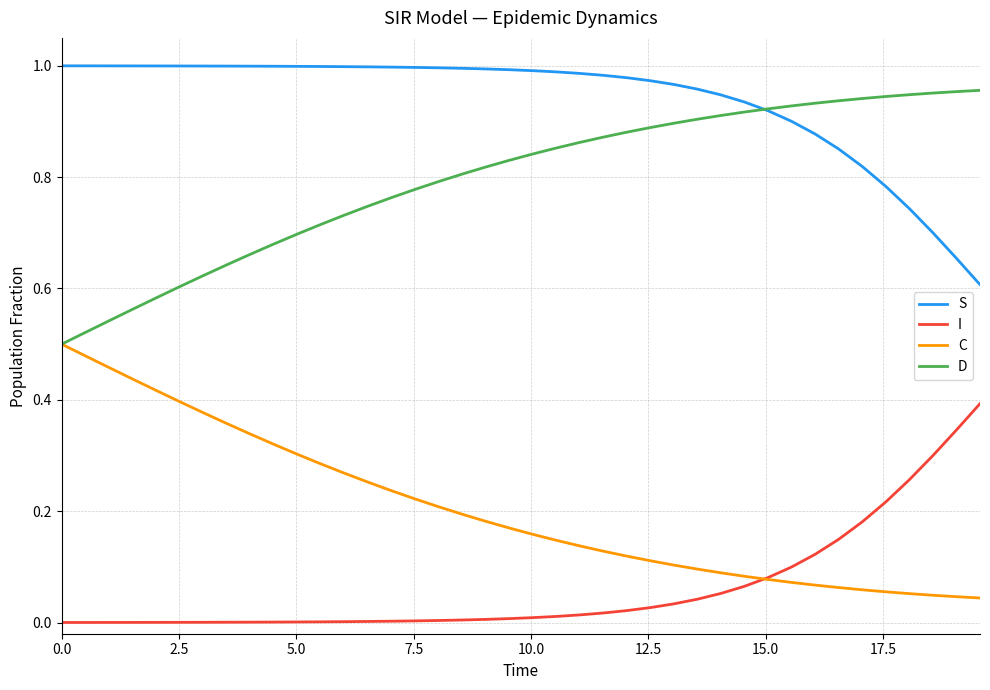

True or false: S and I cross at least once.

False